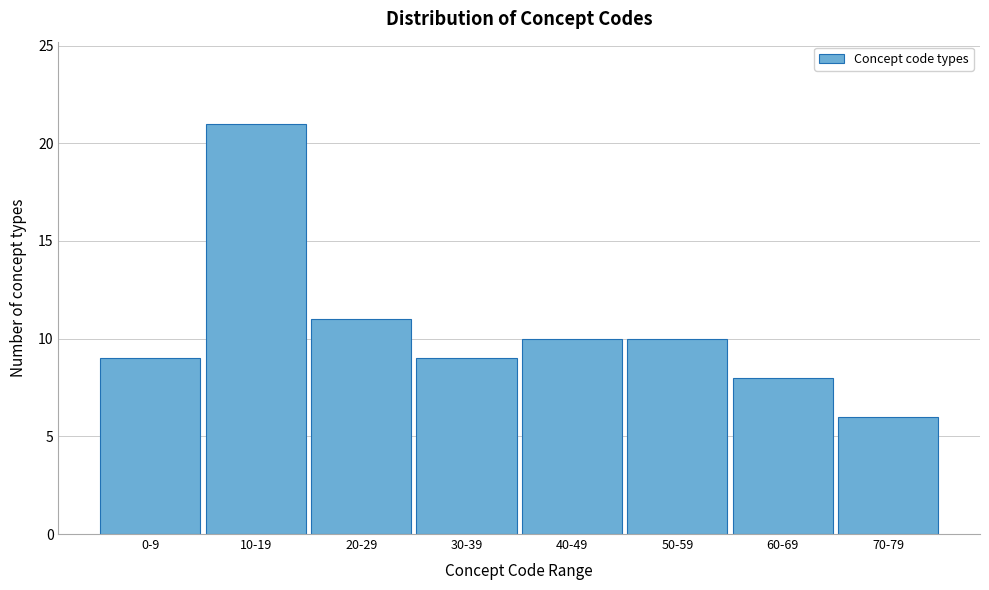

Reading right to left, list all the values displayed in this chart.

6	8	10	10	9	11	21	9